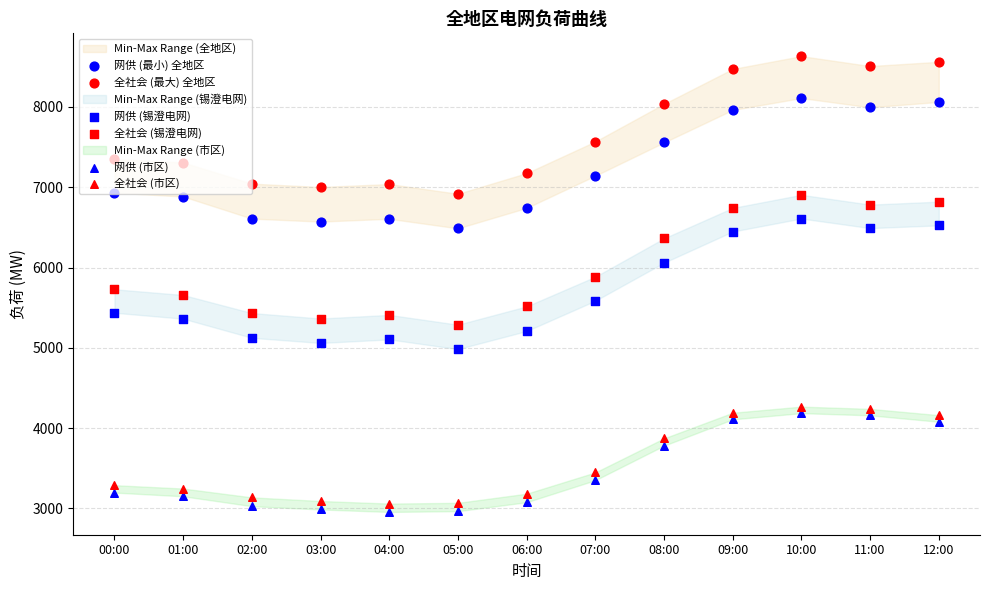

Which series contains the lowest Y value?

网供 (市区)